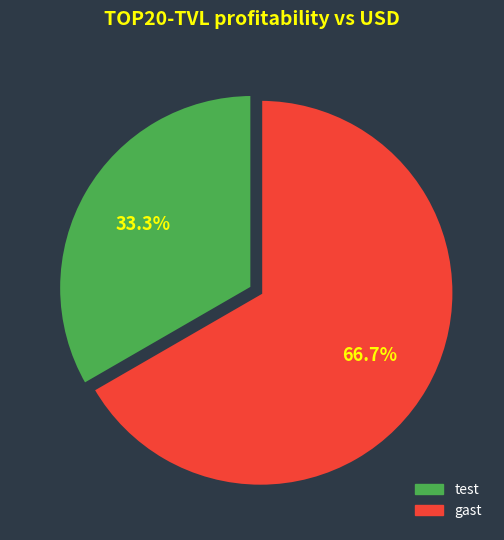

What percentage is the gast slice, to the nearest percent?

67%